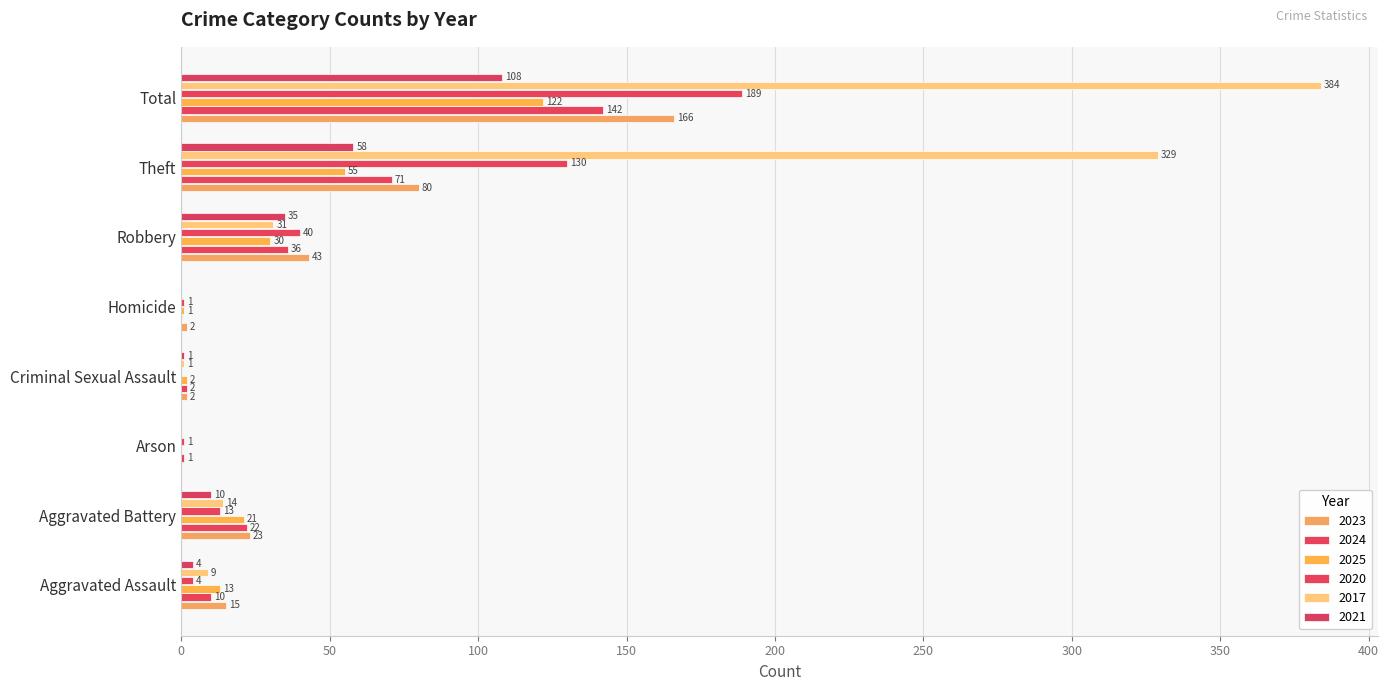

How many data points does each series have?

8